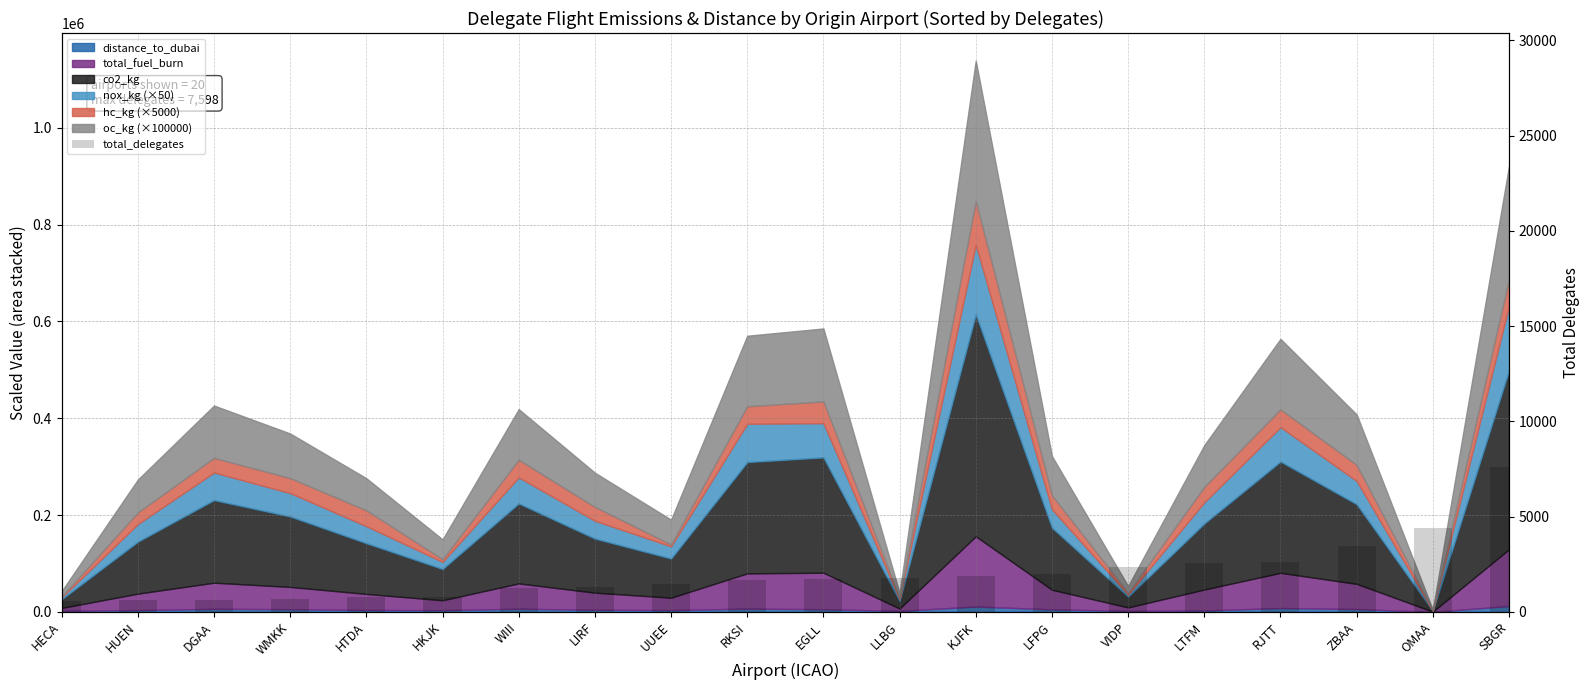

What is the label of the 19th bar from the right?

HUEN